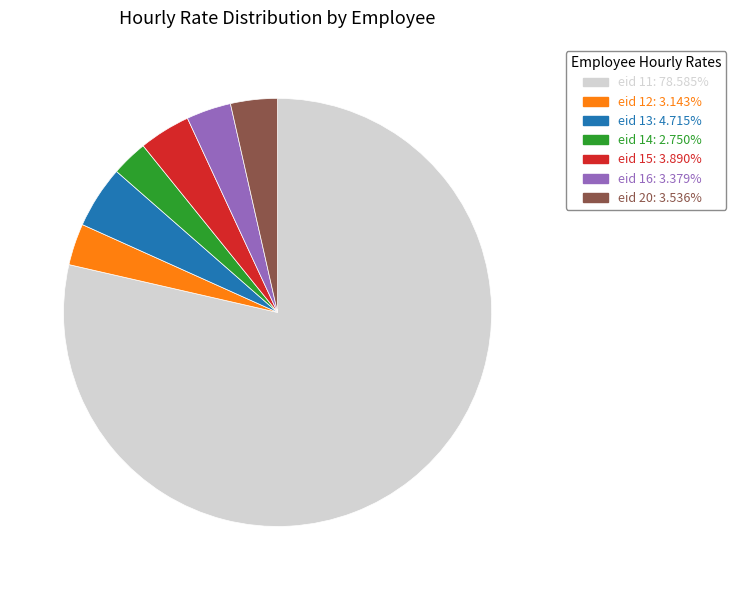

Is there a majority slice in this chart?

Yes